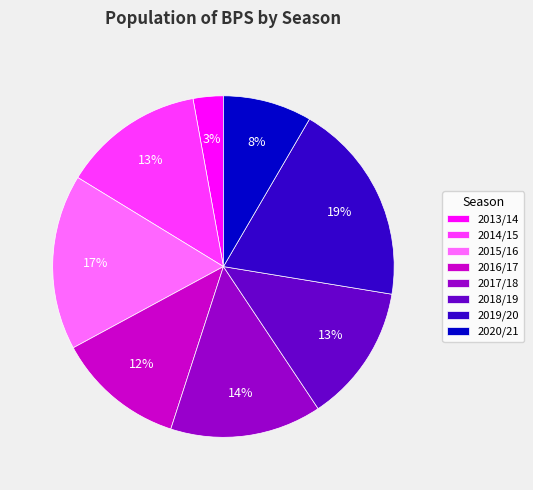

How many slices are in this pie chart?

8